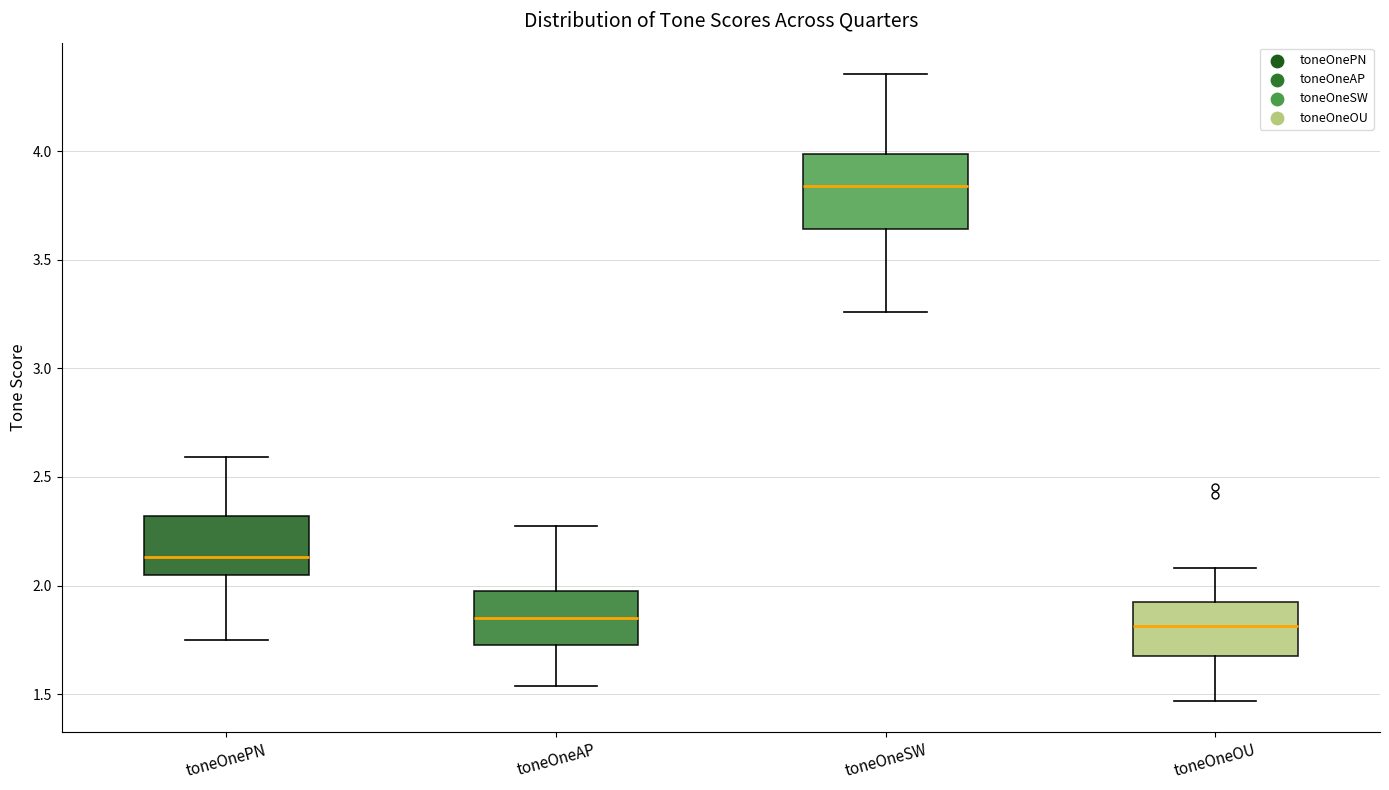

Reading left to right, read every box against the y-axis: the position of its median line, the range the box covers, and the ends of its whiskers. The values are not printed on the chart, so give them approximately, as read against the axis.

toneOnePN: median 2.15, box 2.05 to 2.30, whiskers 1.75 to 2.60
toneOneAP: median 1.85, box 1.75 to 2.00, whiskers 1.55 to 2.25
toneOneSW: median 3.85, box 3.65 to 4.00, whiskers 3.25 to 4.35
toneOneOU: median 1.80, box 1.65 to 1.95, whiskers 1.45 to 2.10